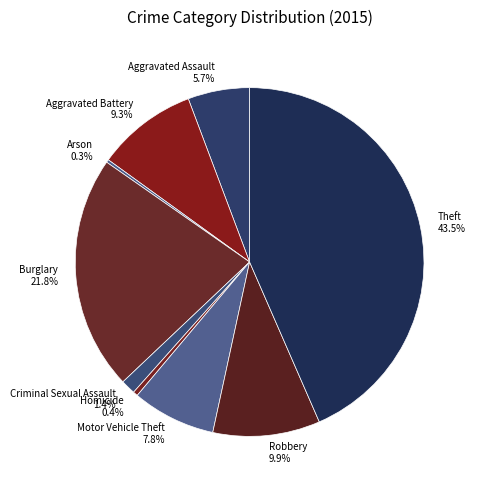

Between Criminal Sexual Assault and Theft, which is larger?

Theft